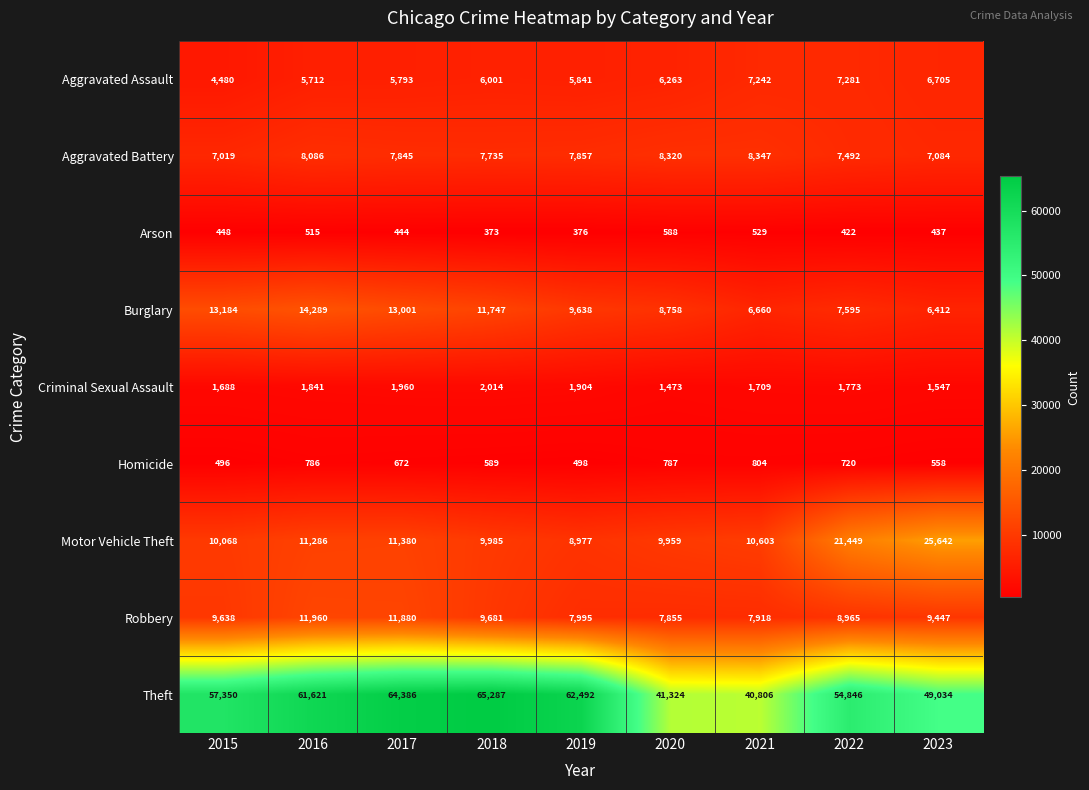

Count the number of data series in this chart.

9